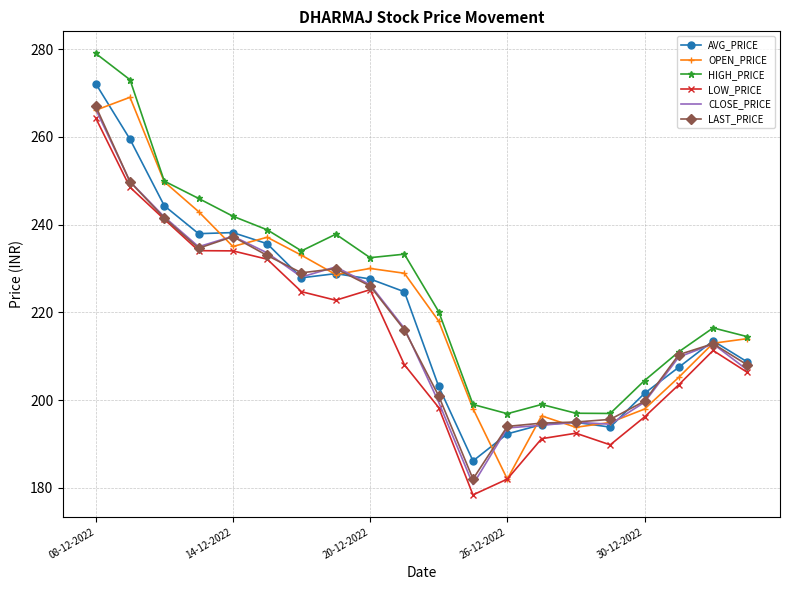

True or false: LOW_PRICE and HIGH_PRICE intersect in this chart.

False